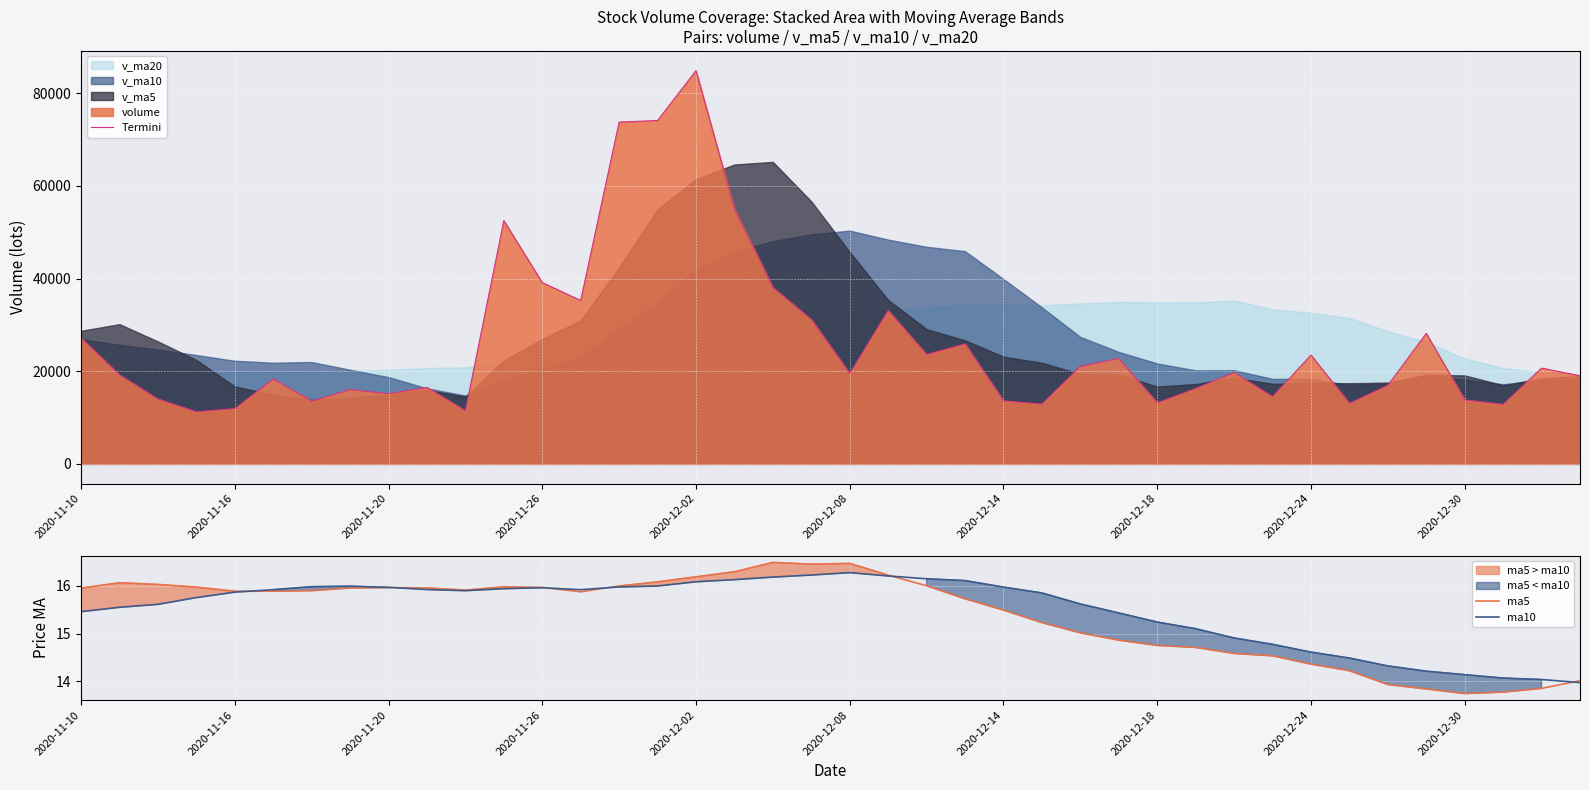

Which category has the lowest value in the ma5 series?

2020-12-30